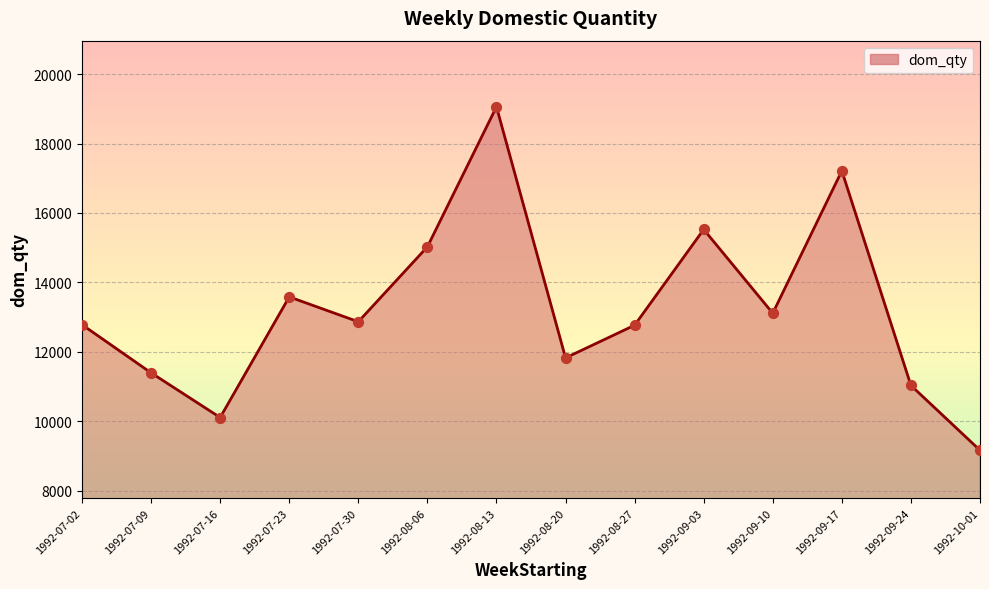

Approximately how many times larger is the value at 1992-08-20 compared to 1992-07-23?

0.9